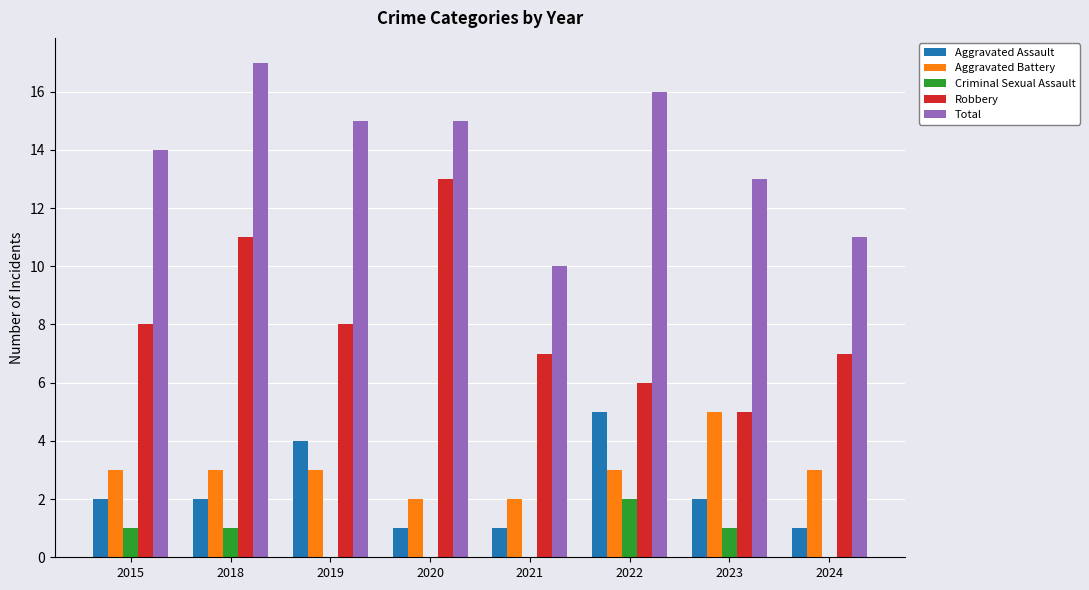

What is the spread (max minus min) of values at 2021?

10